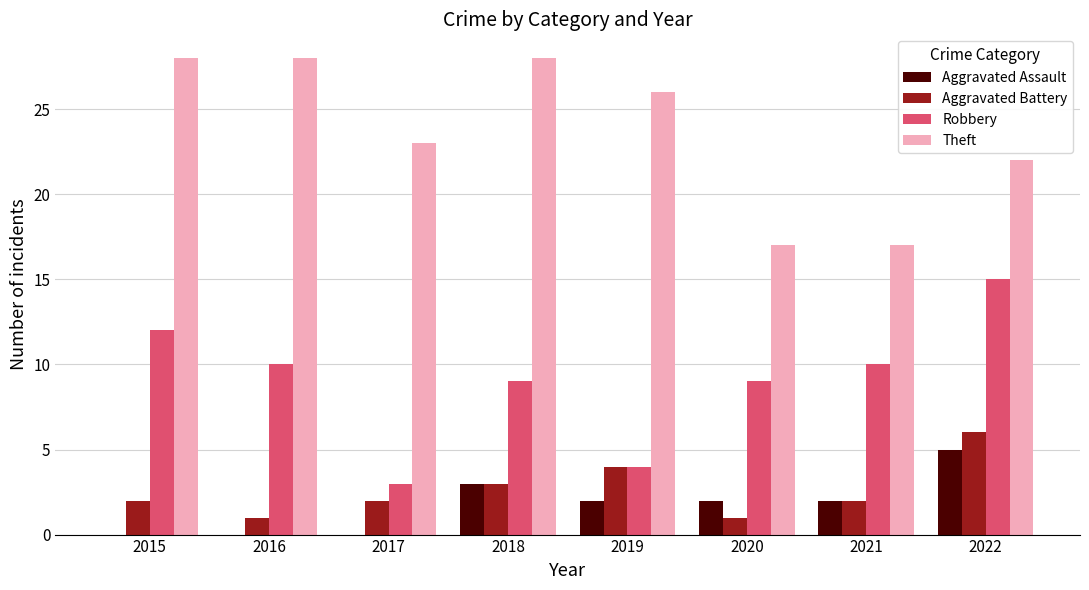

At which label does Theft first exceed 26?

2015